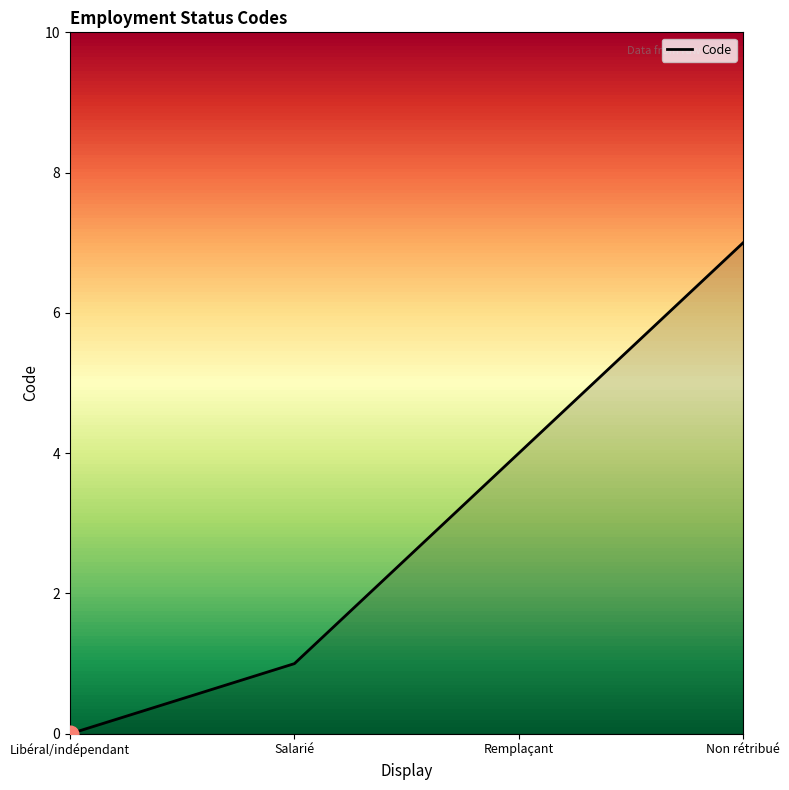

What is the greatest value displayed?

7